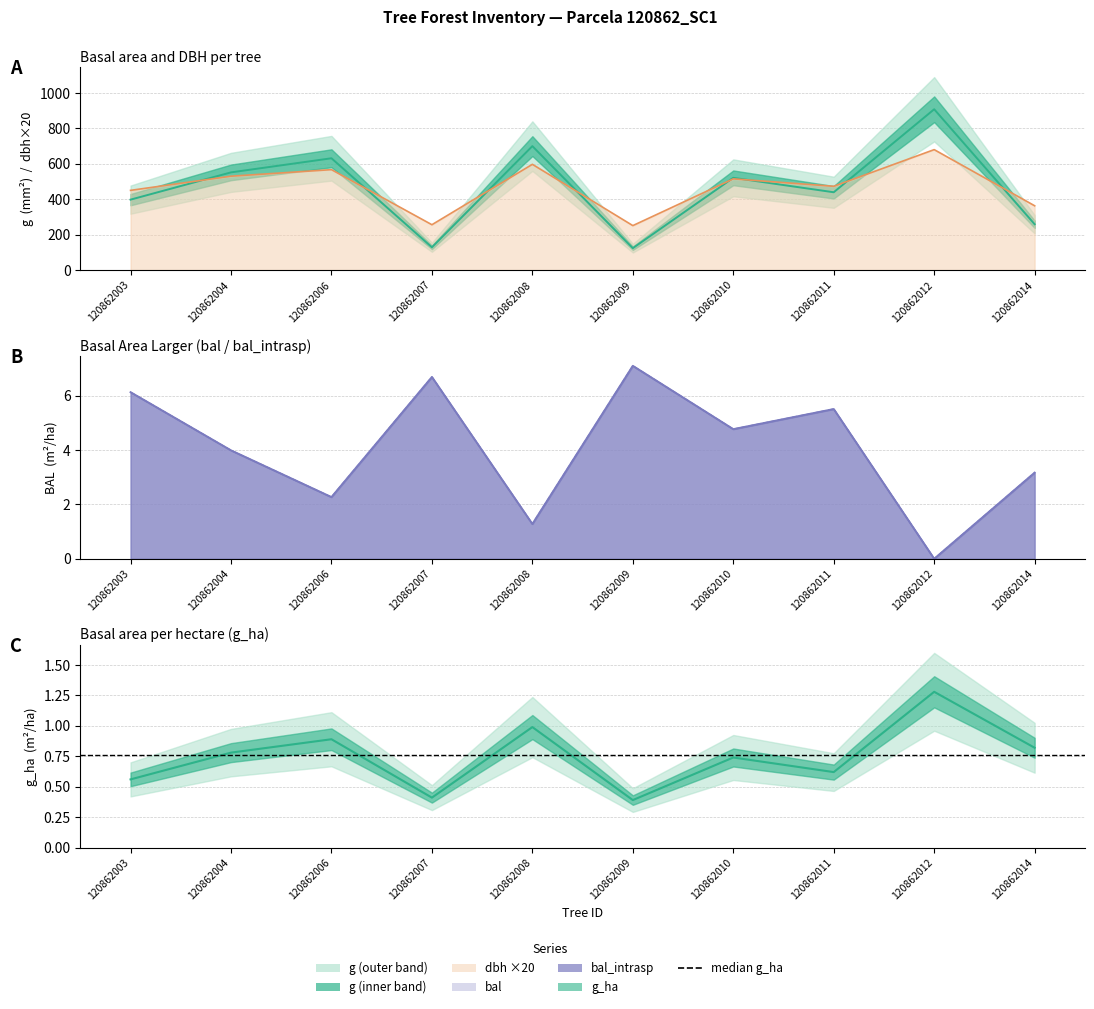

Between 120862003 and 120862006, which series saw the biggest shift?

g